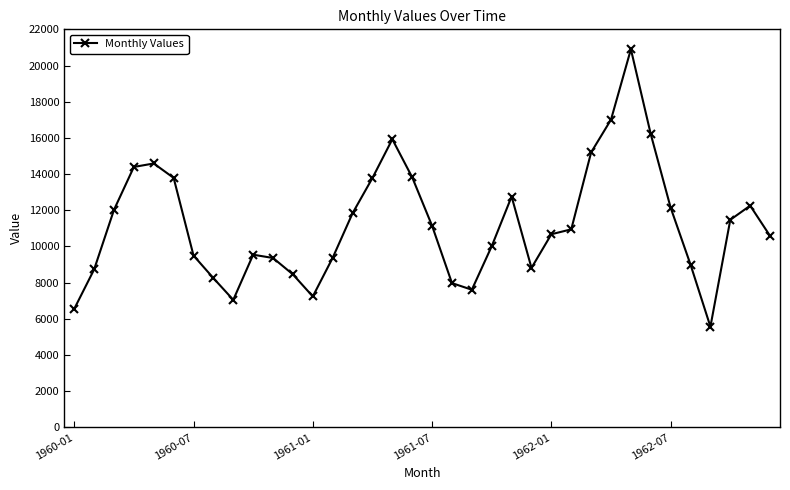

What is the difference between the maximum and second lowest values?

14350